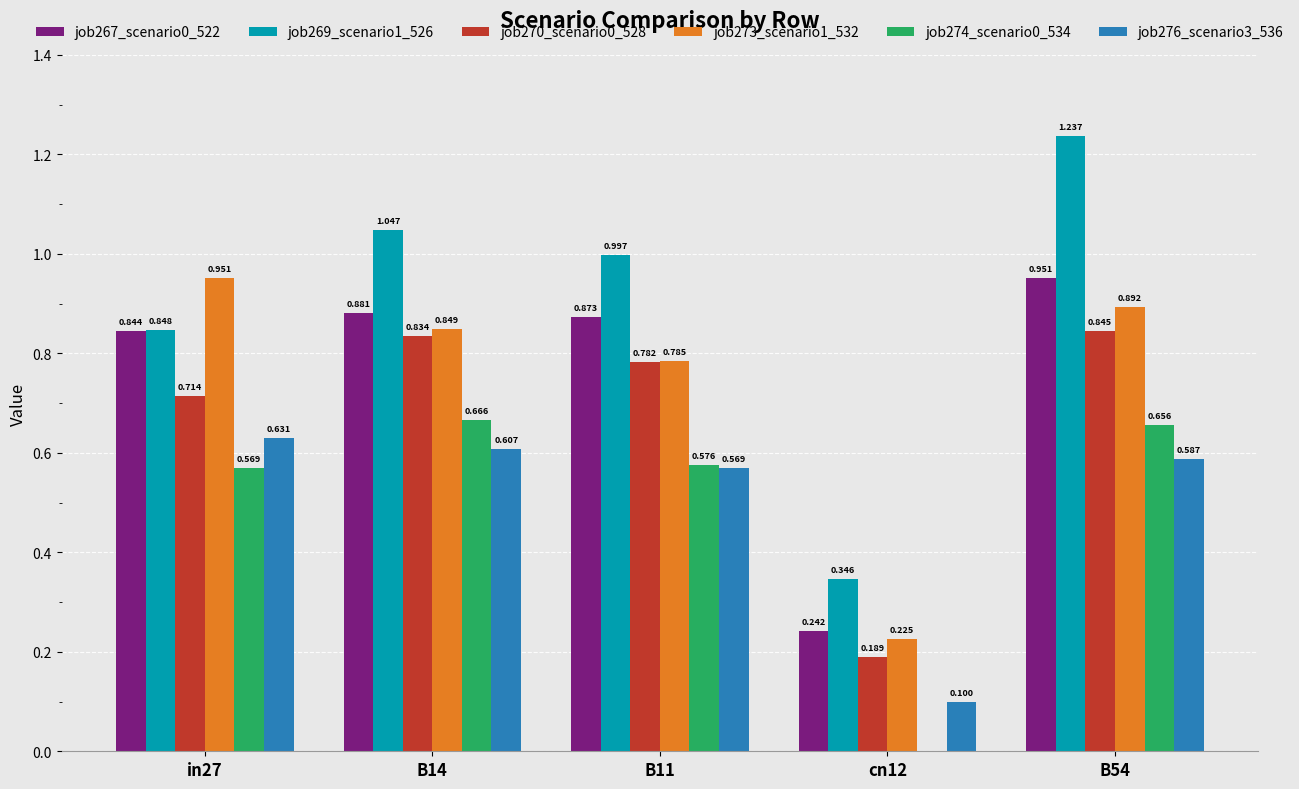

What is the sum of all job276_scenario3_536 values?

2.5